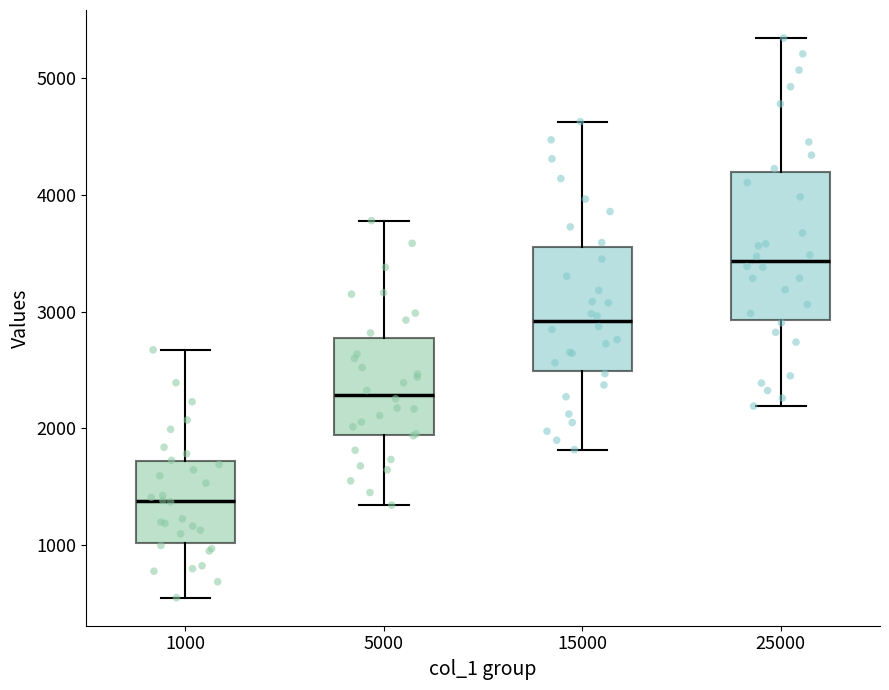

Reading left to right, transcribe this box plot: for each box, give where its median line is, the range the box spans, and where its two whiskers end, as read against the y-axis. The values are not printed on the chart, so give them approximately, as read against the axis.

1000: median 1400, box 1000 to 1700, whiskers 500 to 2700
5000: median 2300, box 1900 to 2800, whiskers 1300 to 3800
15000: median 2900, box 2500 to 3600, whiskers 1800 to 4600
25000: median 3400, box 2900 to 4200, whiskers 2200 to 5300